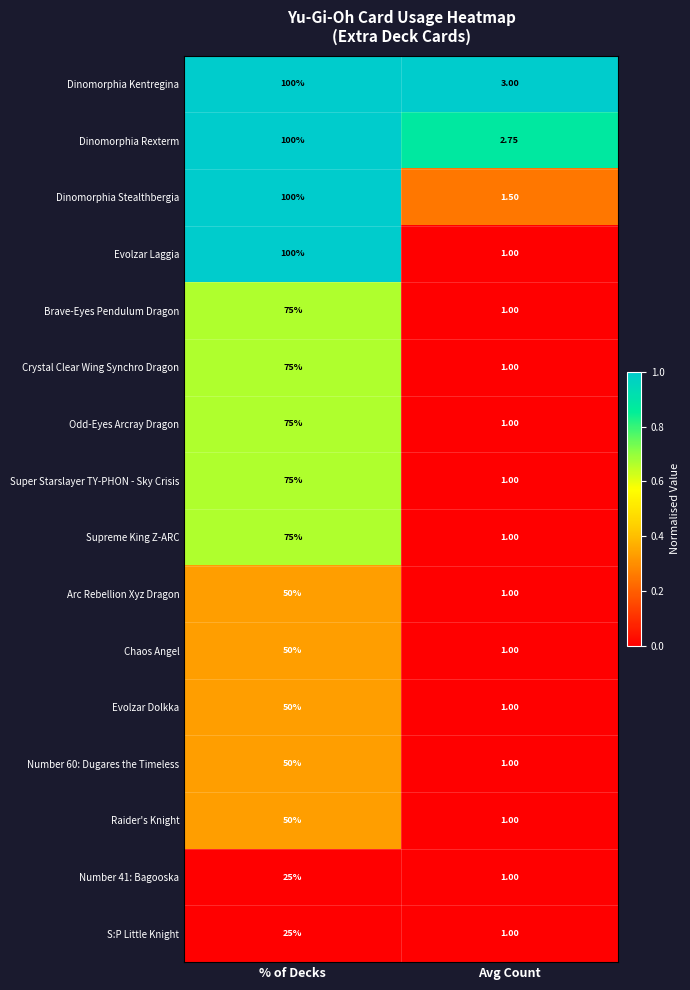

Where is Number 60: Dugares the Timeless nearest to the value 25?

Avg Count